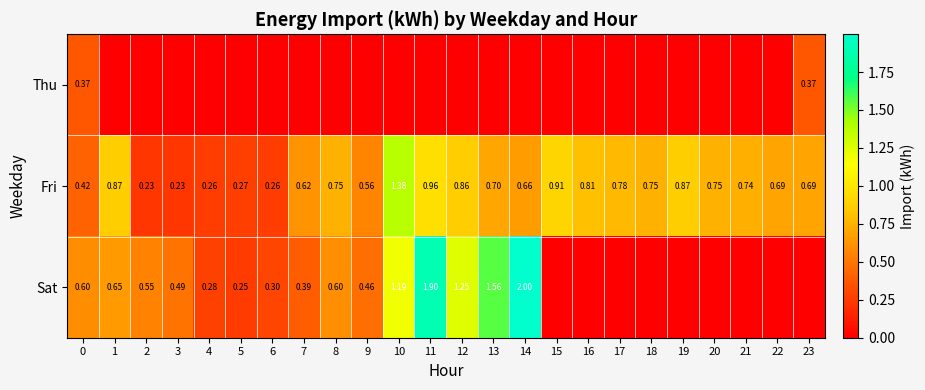

At which label does Fri reach its minimum?

3